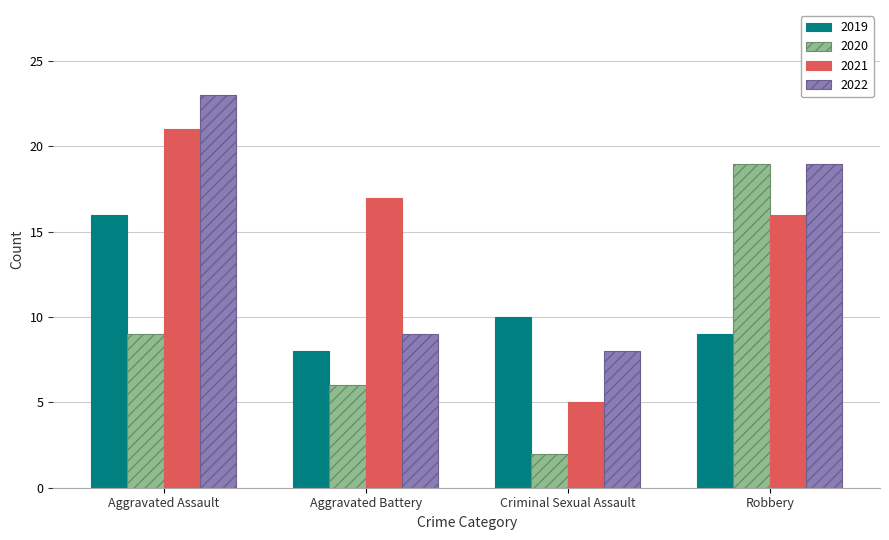

What is the difference between the 2022 values at Criminal Sexual Assault and Robbery?

11